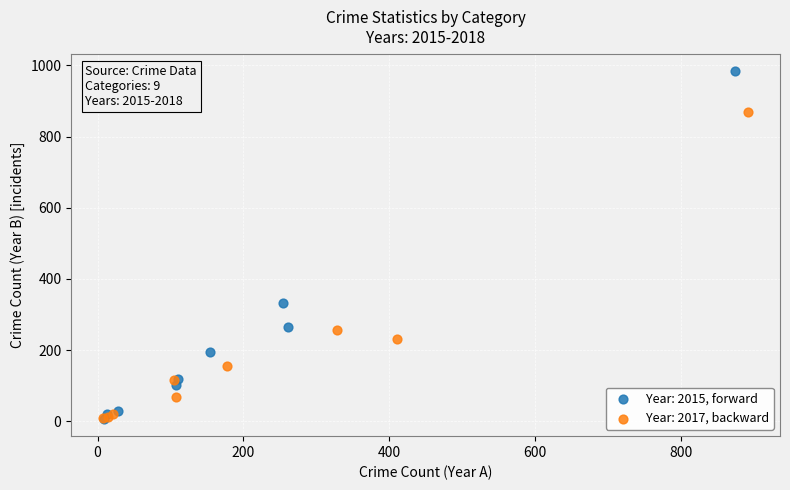

Which series reaches the maximum Y coordinate?

Year: 2015, forward